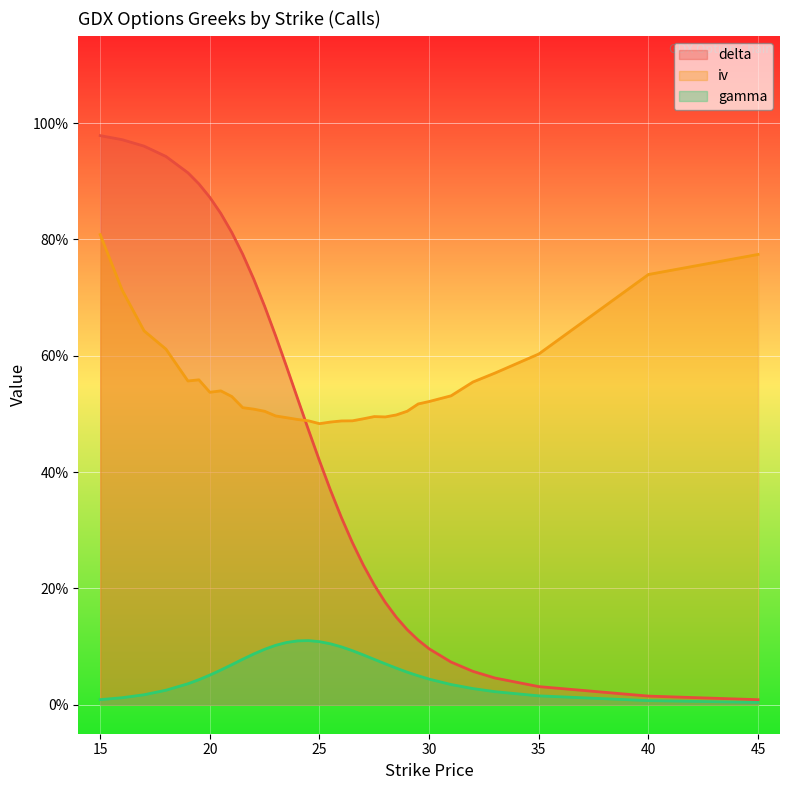

What are all the series names shown in the legend?

delta, iv, gamma